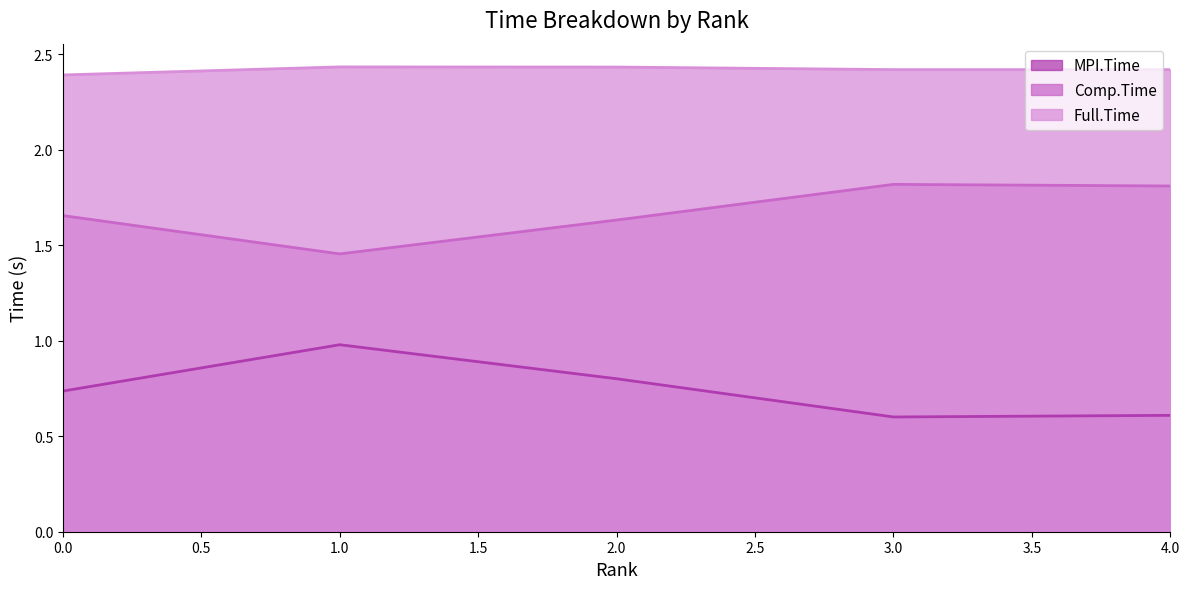

True or false: Comp.Time and Full.Time intersect in this chart.

False